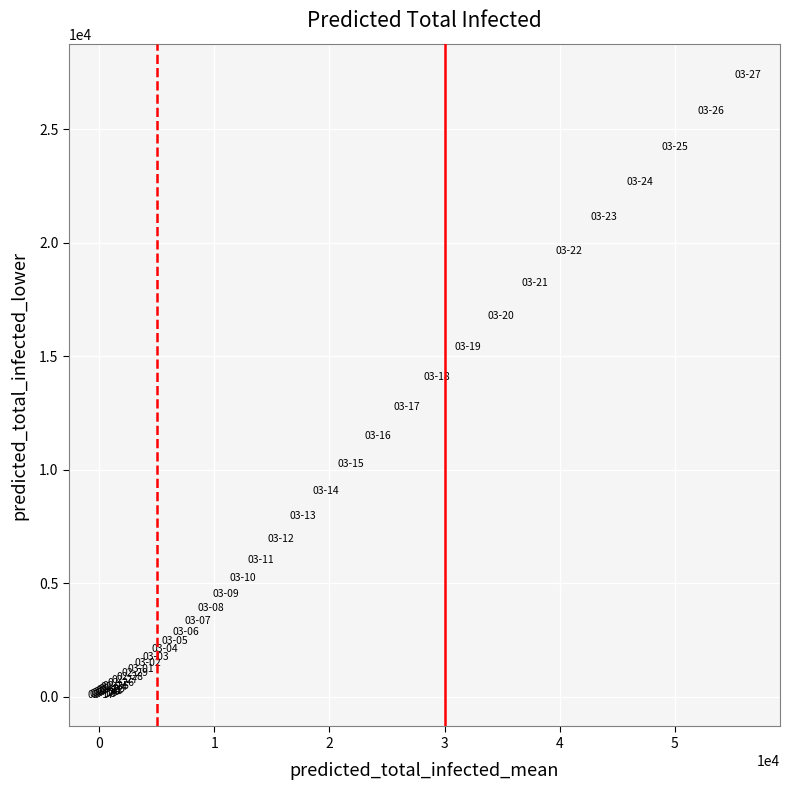

What Y value in the scatter plot is closest to 13722?

14064